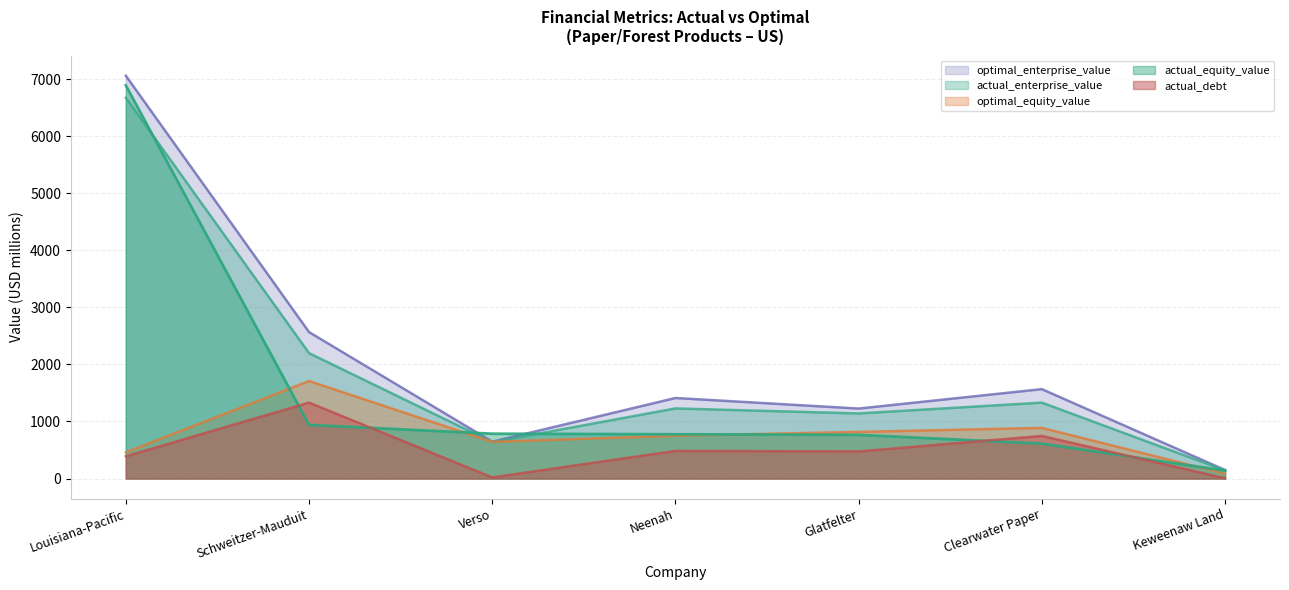

What is the label of the 5th point from the left?

Glatfelter